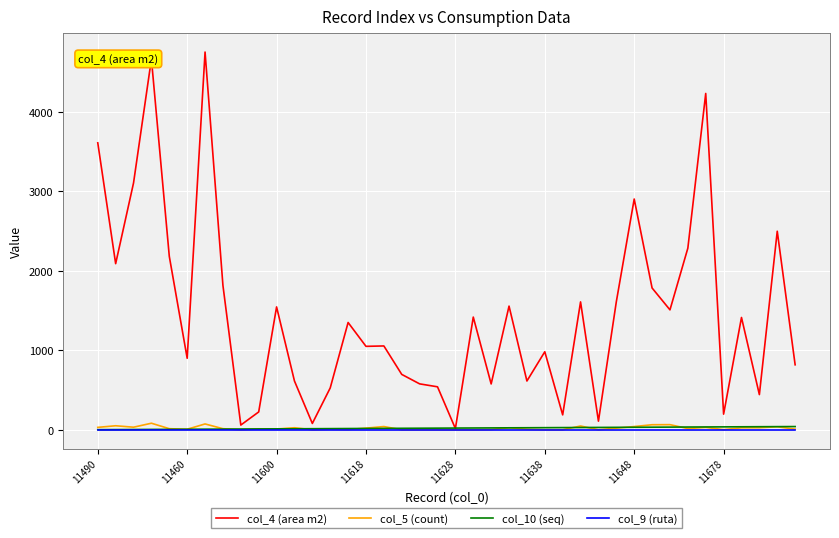

Which series has the widest spread of values?

col_4 (area m2)